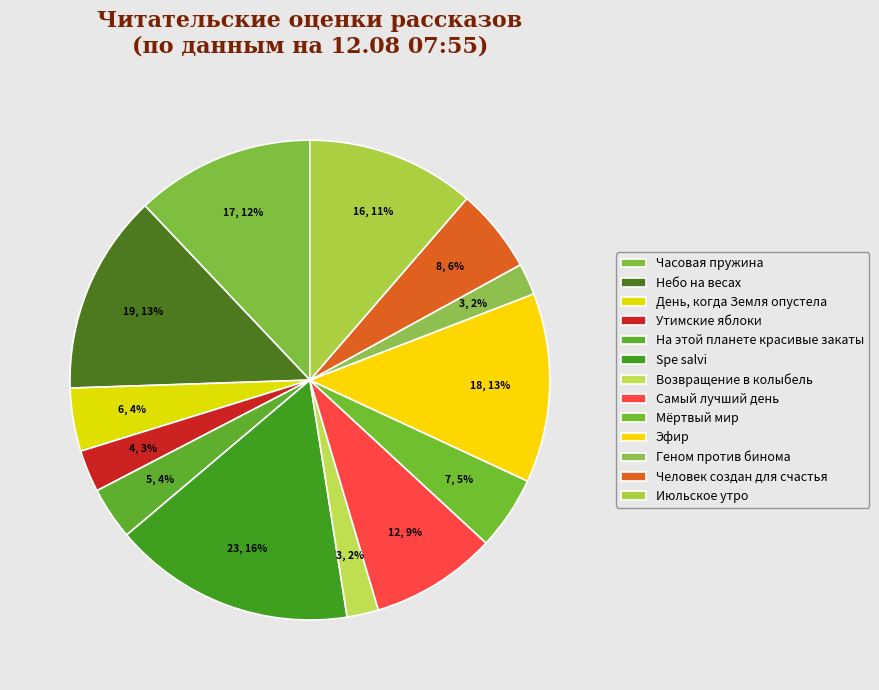

The Утимские яблоки slice represents 1% of the pie. True or false?

False